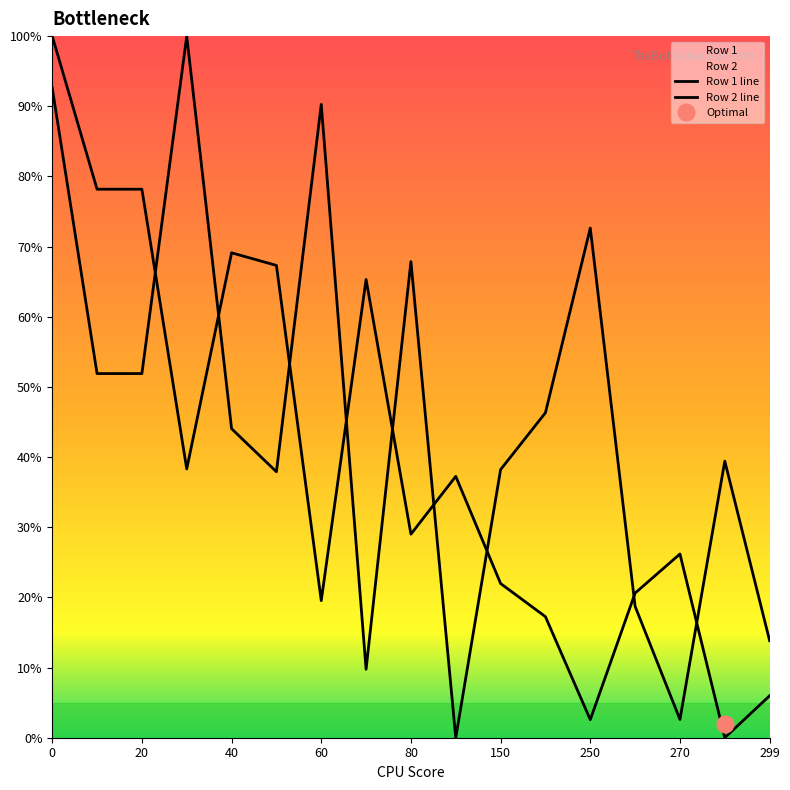

Reading right to left, what are all the values shown in this chart?

Row 1 line: 6.0	0.0	26.2	20.6	2.6	17.3	22.0	37.3	29.0	65.3	19.5	67.3	69.1	38.3	78.2	78.2	100.0
Row 2 line: 13.8	39.4	2.6	18.7	72.6	46.3	38.2	0.0	67.9	9.8	90.3	37.9	44.0	100.0	51.9	51.9	92.6